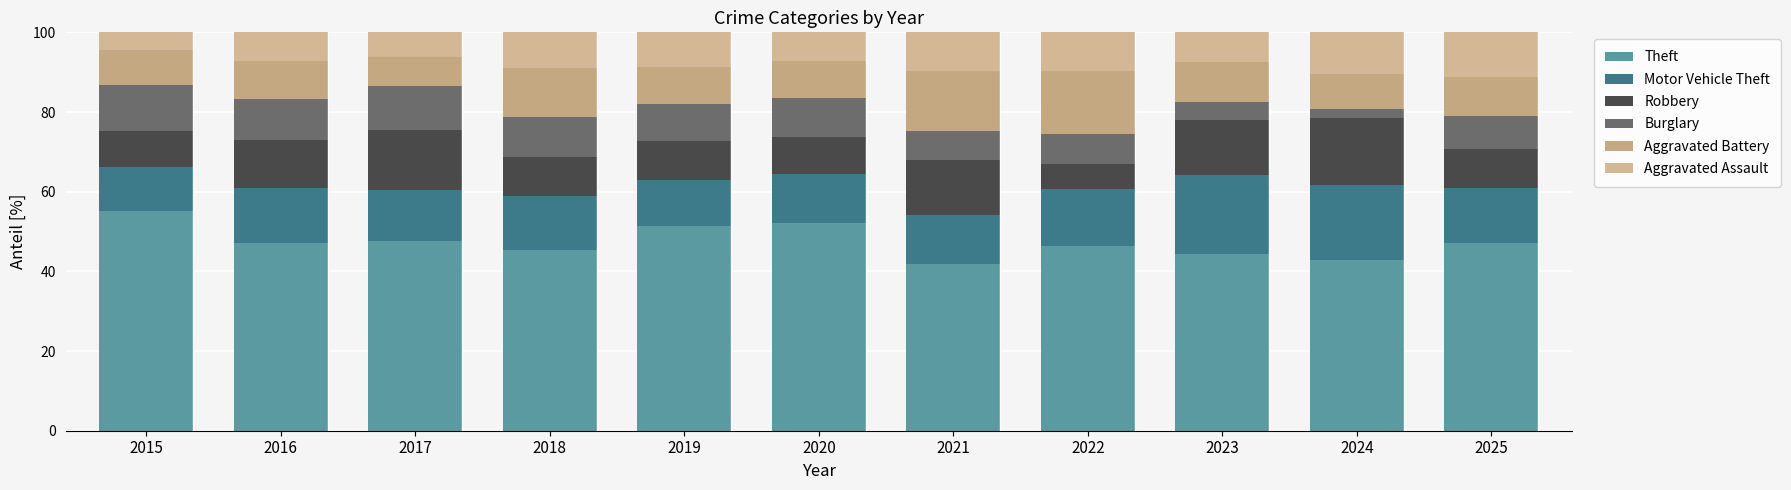

Which series changed the most between 2017 and 2018?

Robbery